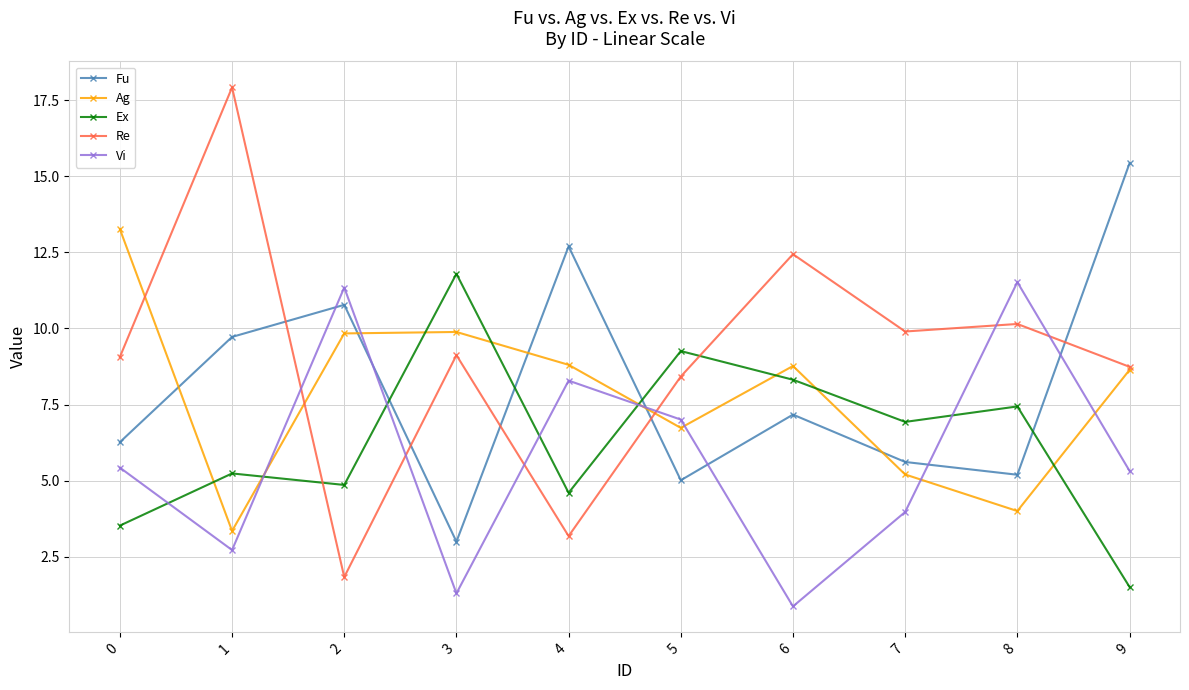

Is it true that Ag equals 5.2 at 7?

True